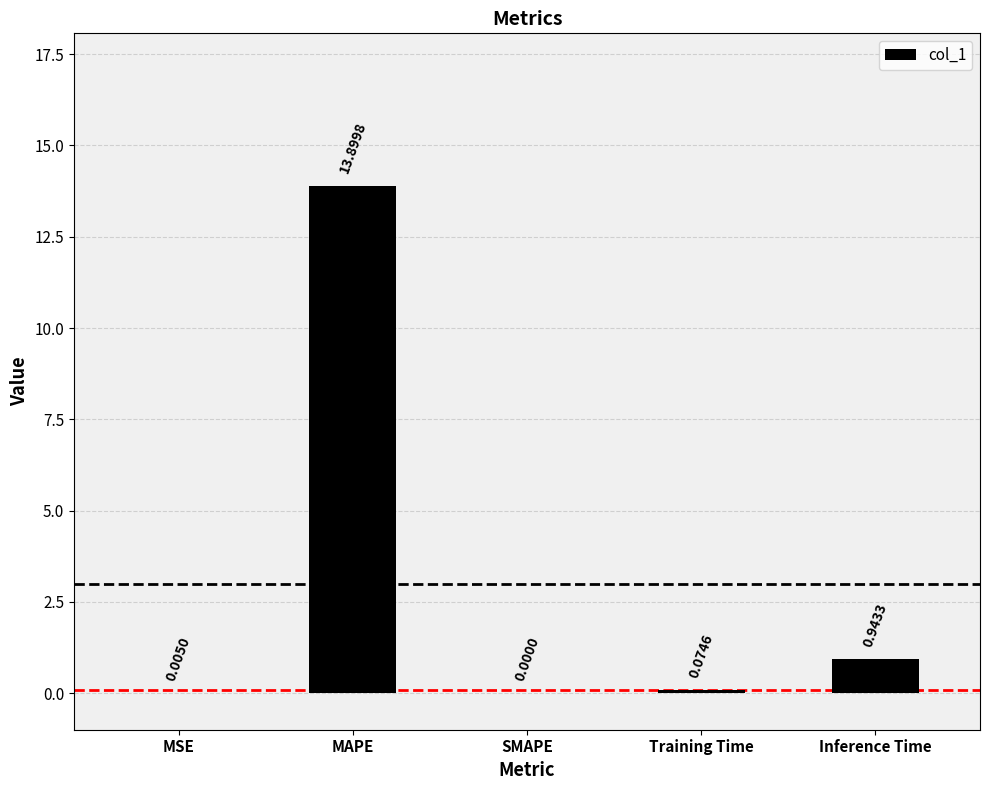

At which label is the value closest to 6?

Inference Time